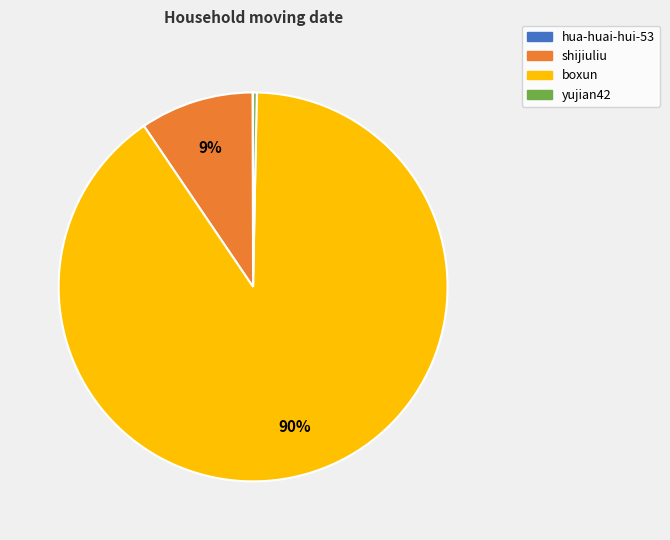

The boxun slice represents 90% of the pie. True or false?

True